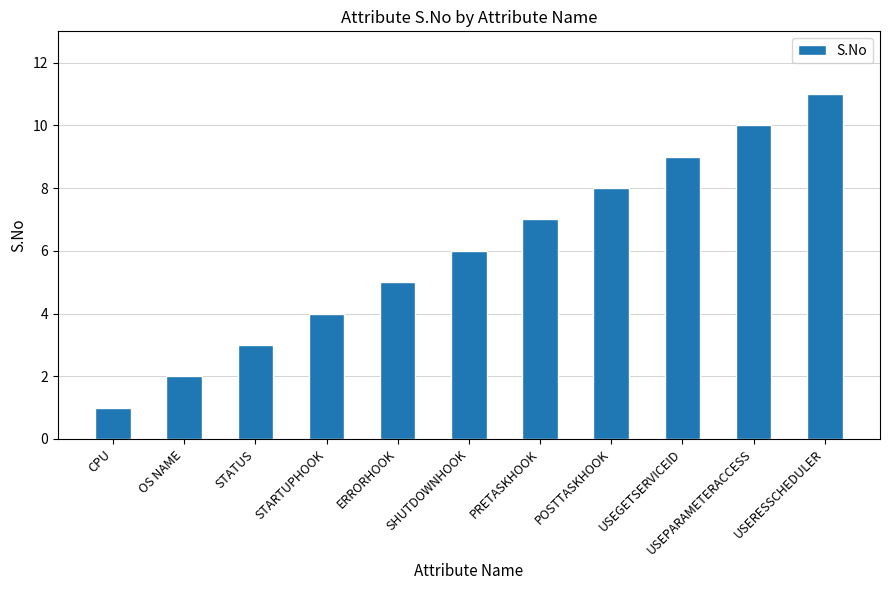

What is the maximum value shown in the chart?

11